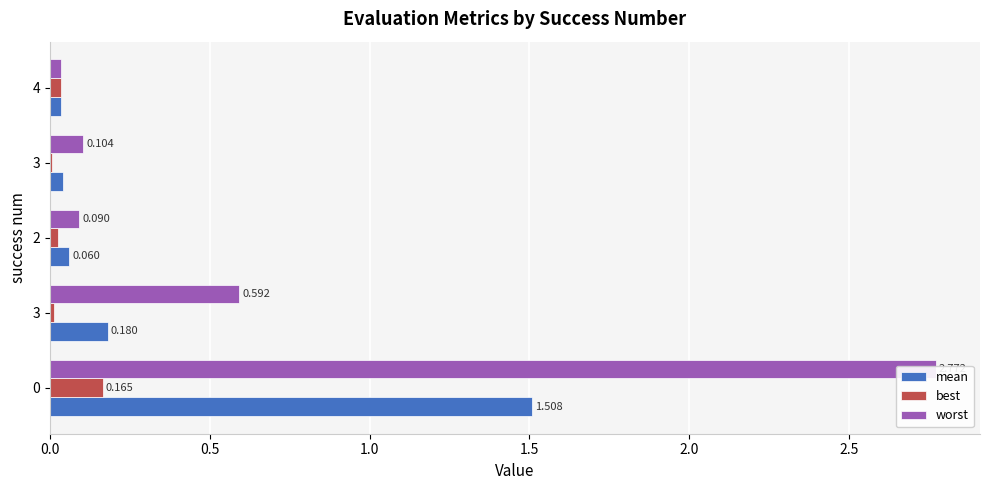

Reading left to right, extract all data points from this chart.

mean: 0.0=1.5	0.5=0.2	1.0=0.1	1.5=0.0	2.0=0.0
best: 0.0=0.2	0.5=0.0	1.0=0.0	1.5=0.0	2.0=0.0
worst: 0.0=2.8	0.5=0.6	1.0=0.1	1.5=0.1	2.0=0.0